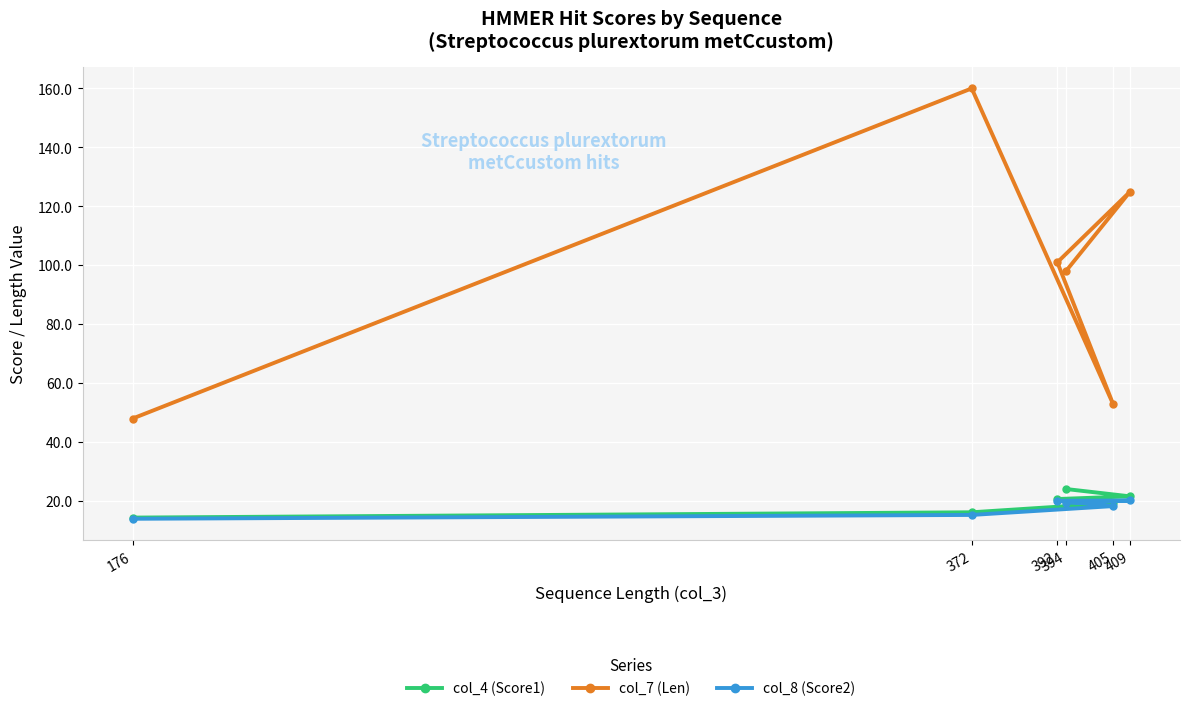

True or false: col_8 (Score2) has more than 1 points higher than both neighbors.

False